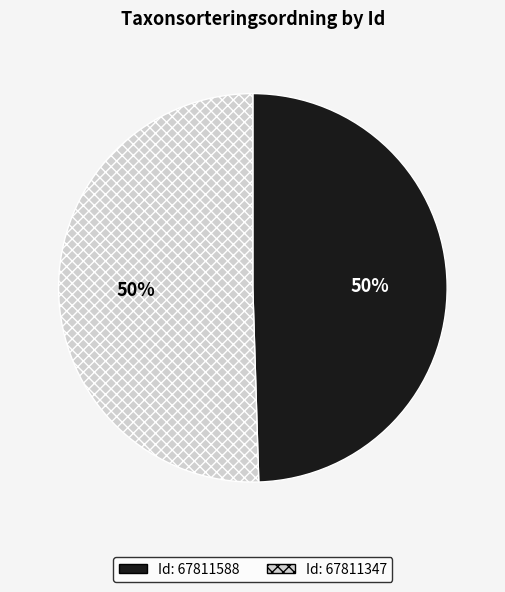

To the nearest percent, what is the average slice percentage?

50%